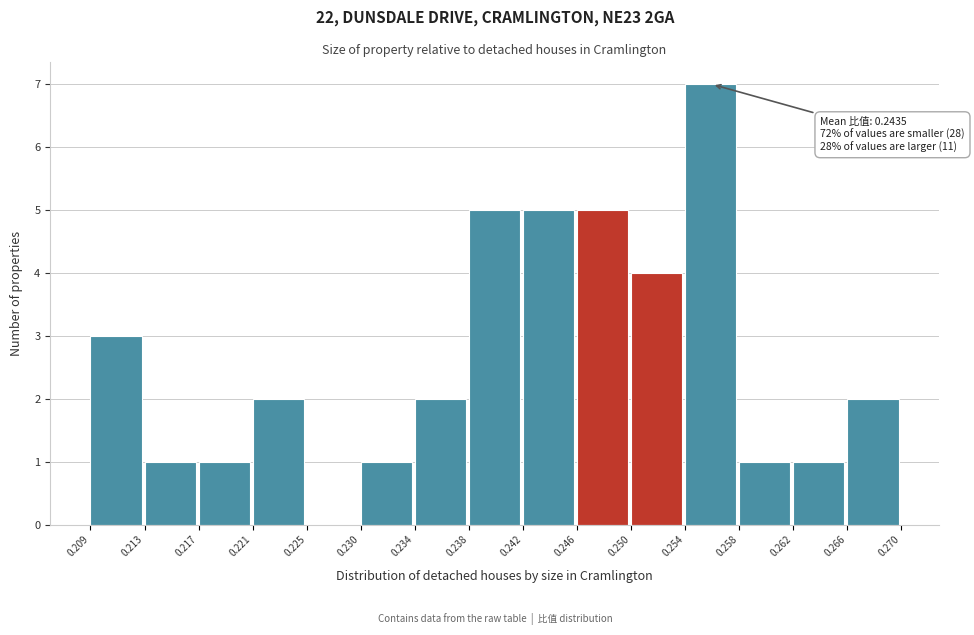

Over which range of the x-axis is the bar tallest?

0.254 to 0.258